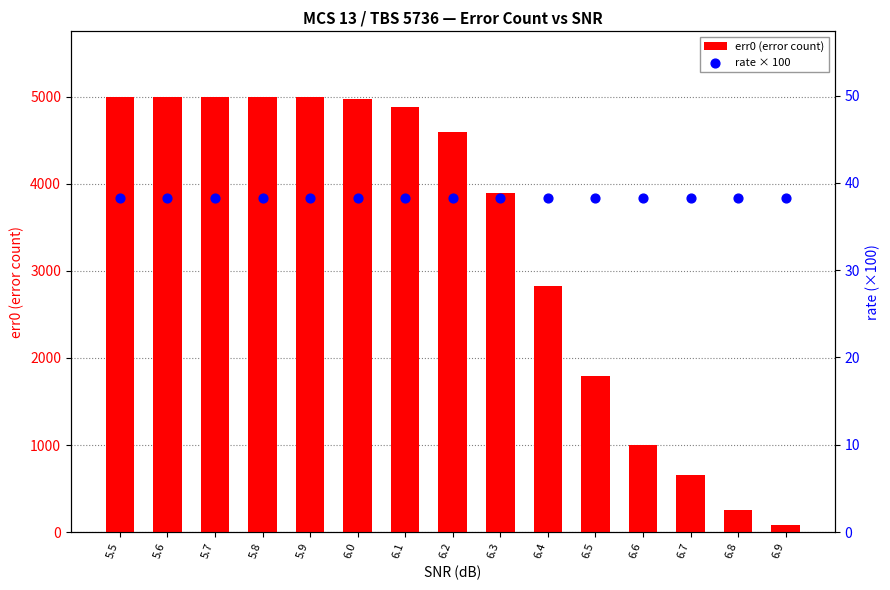

At which category is the sum across all series the highest?

5.5